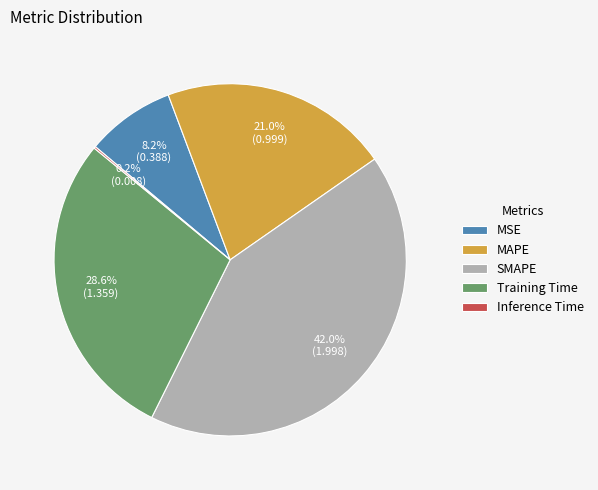

What is the total percentage of SMAPE and MSE?

50.2%